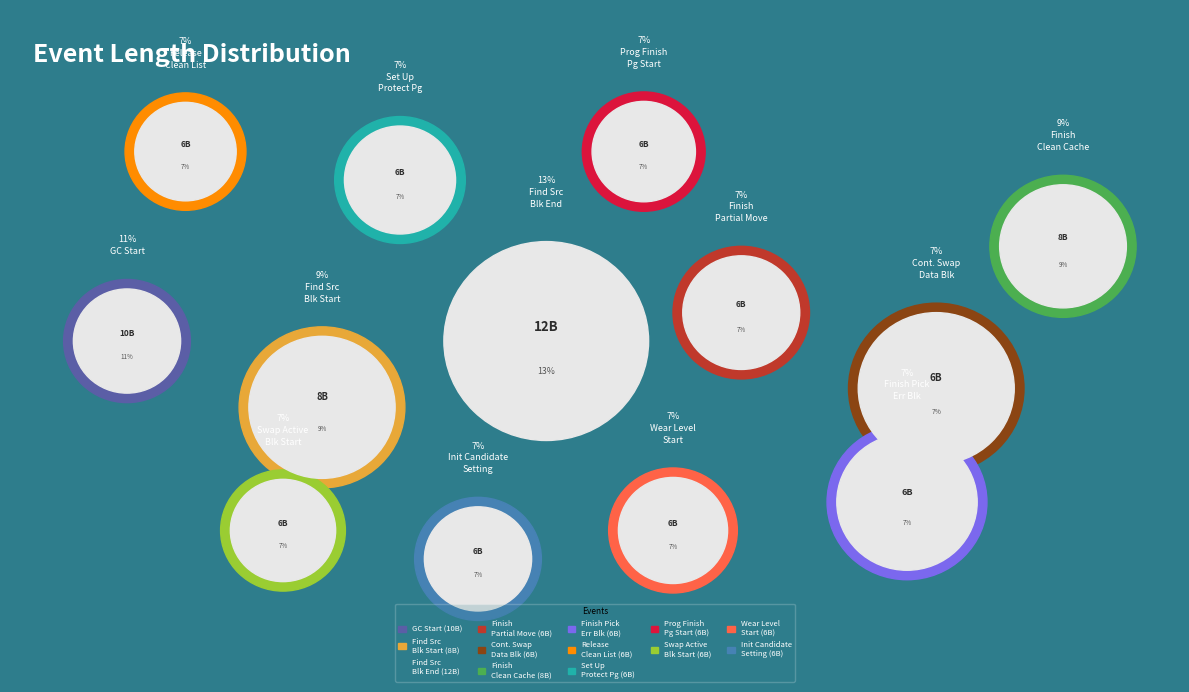

To the nearest percent, what portion does Release All Clean list represent?

7%